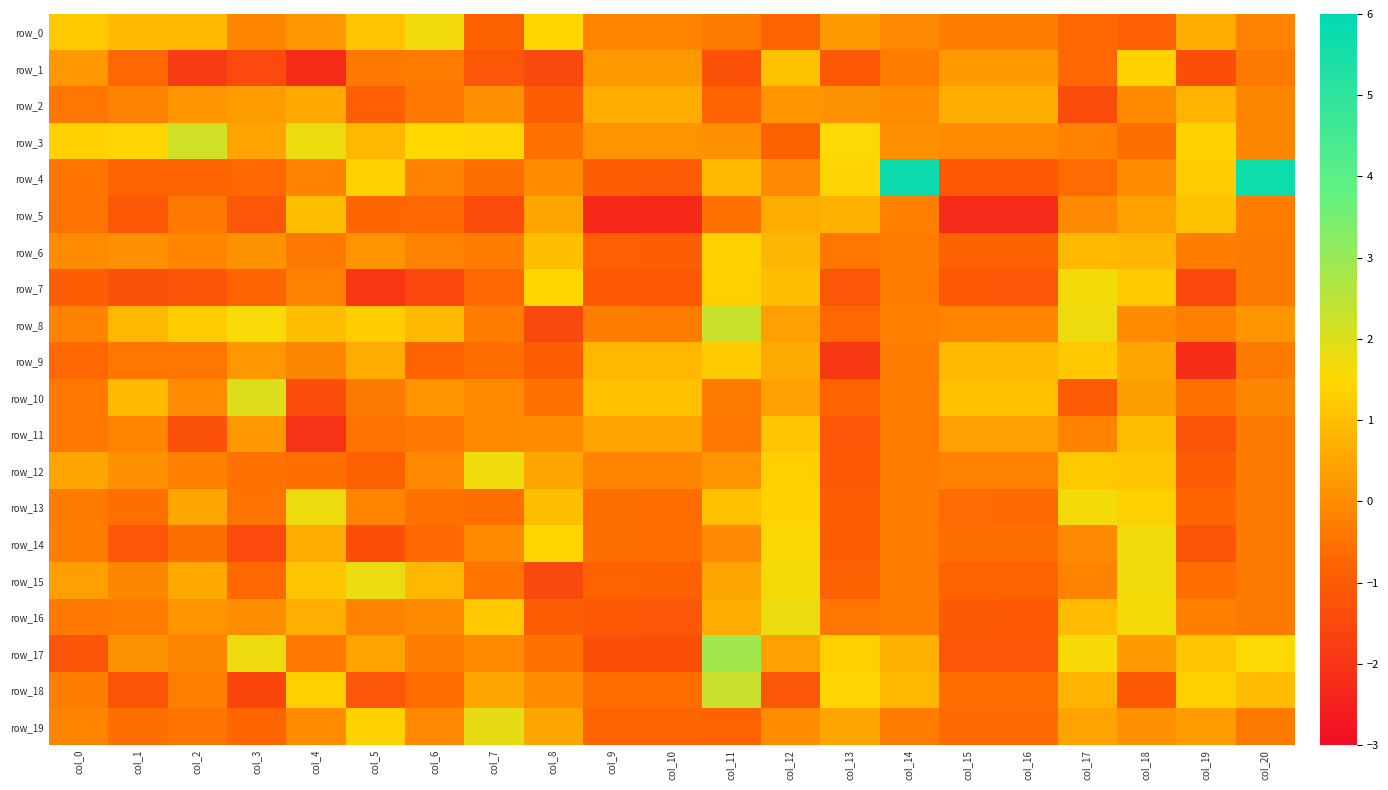

How many values in the row_9 series exceed 0?

10